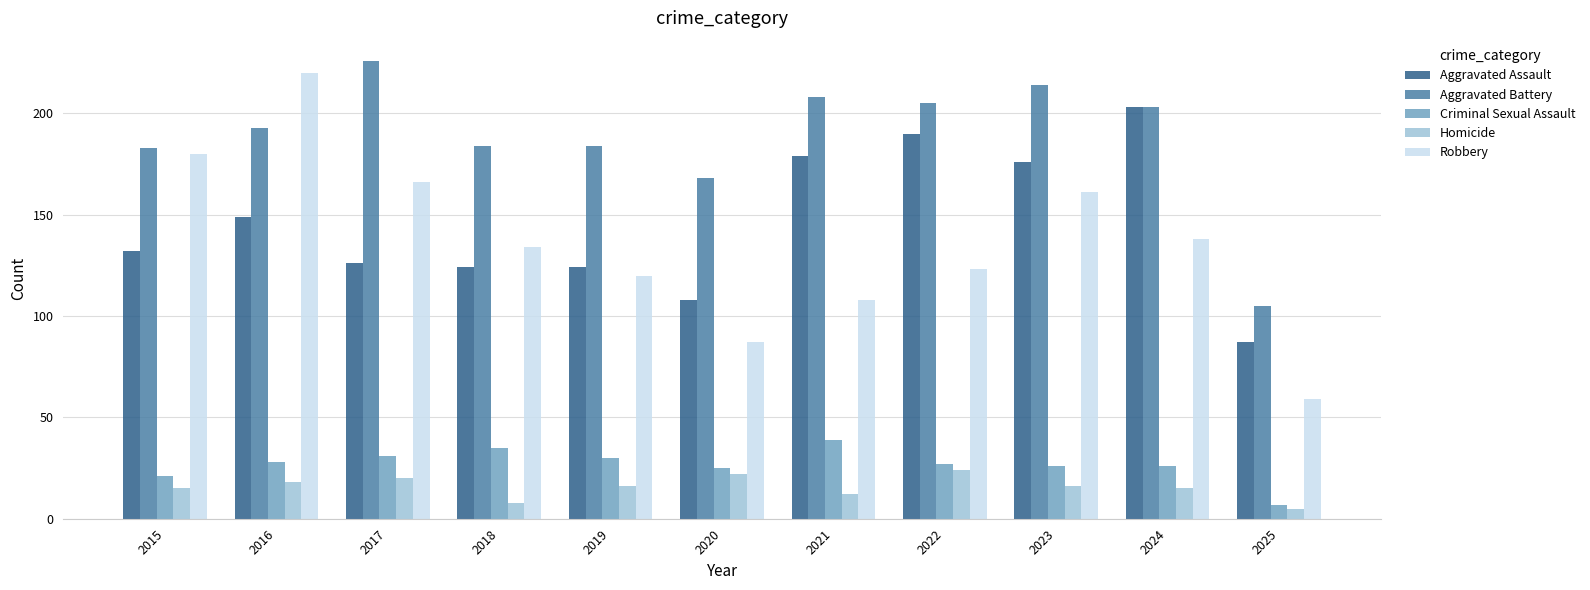

What is the sum of all Aggravated Battery values?

2073